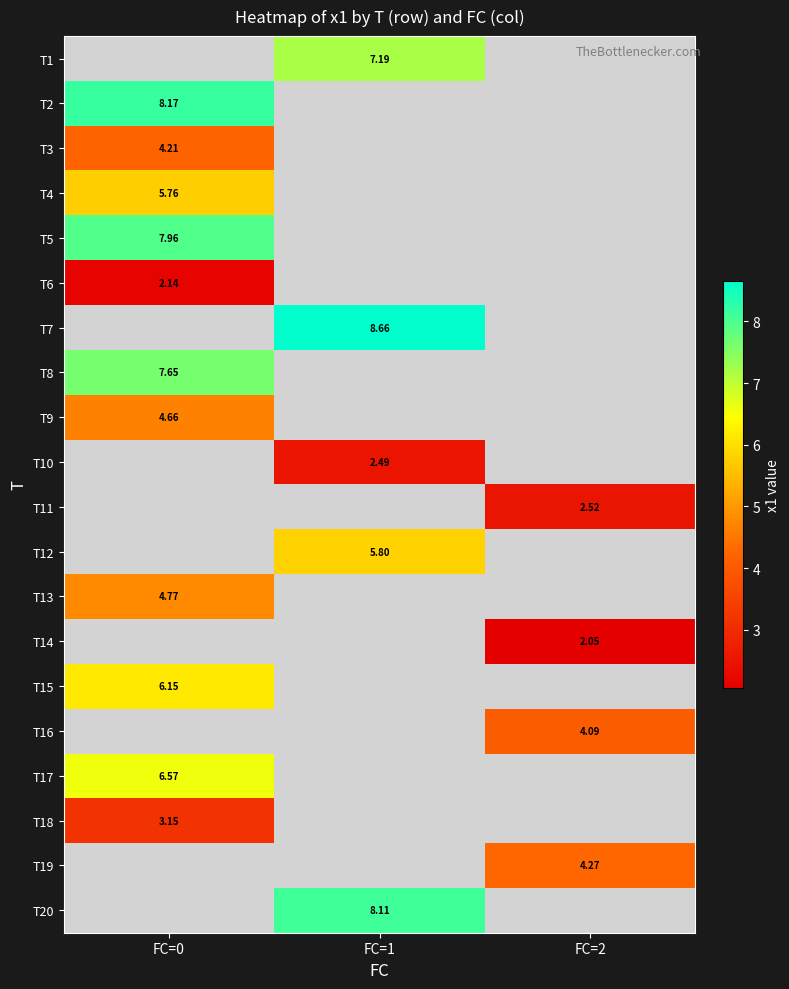

Which series has the widest spread of values?

T2